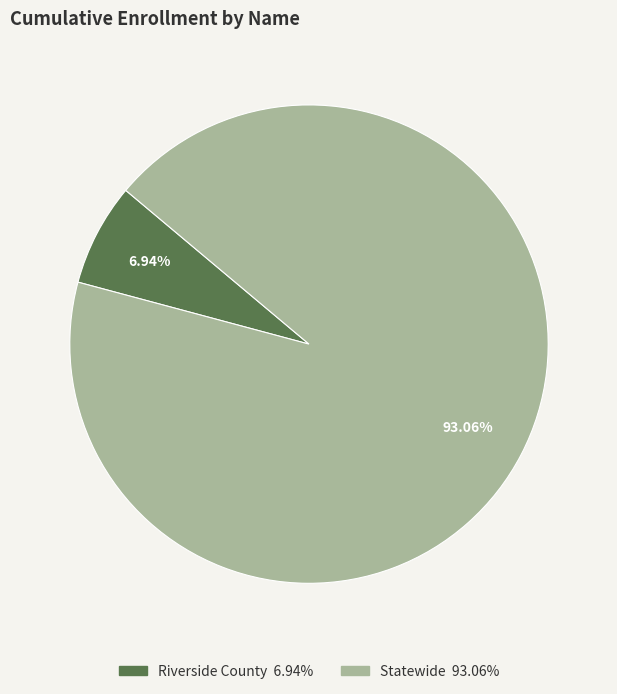

Which category accounts for the majority?

Statewide